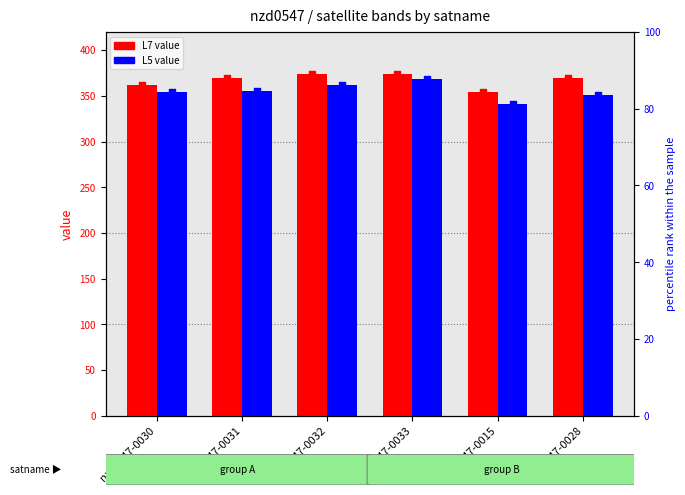

At how many categories does at least one series exceed 353?

6